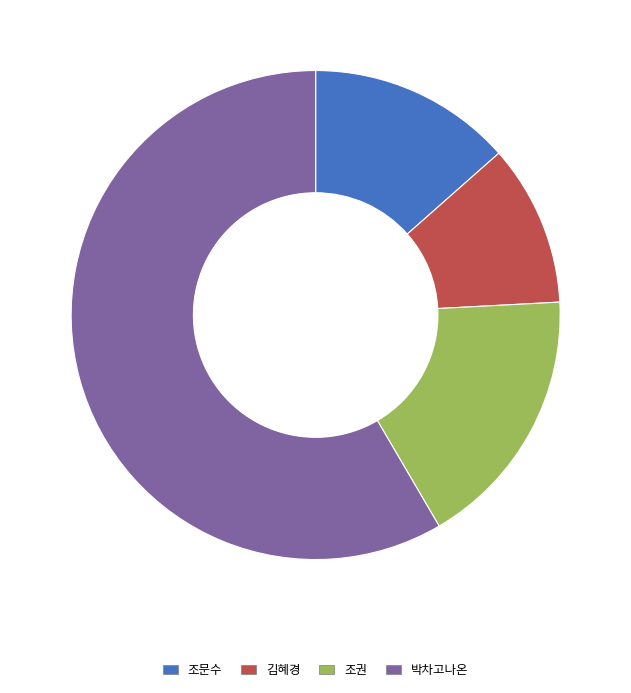

What is the largest slice in the pie chart?

박차고나온